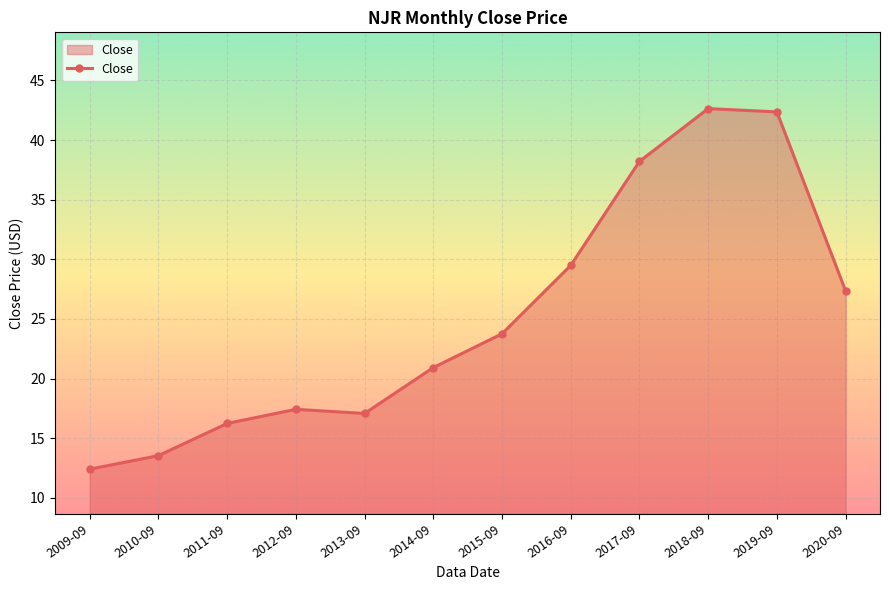

What is the ratio of the value at 2015-09 to the value at 2013-09?

1.4